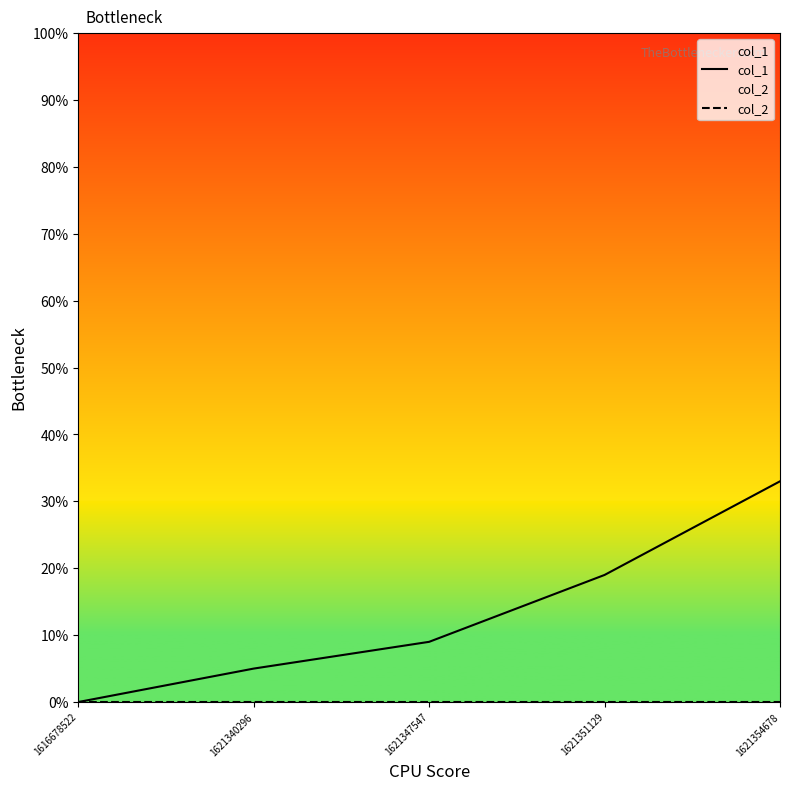

How many data points in col_1 are less than 9?

2